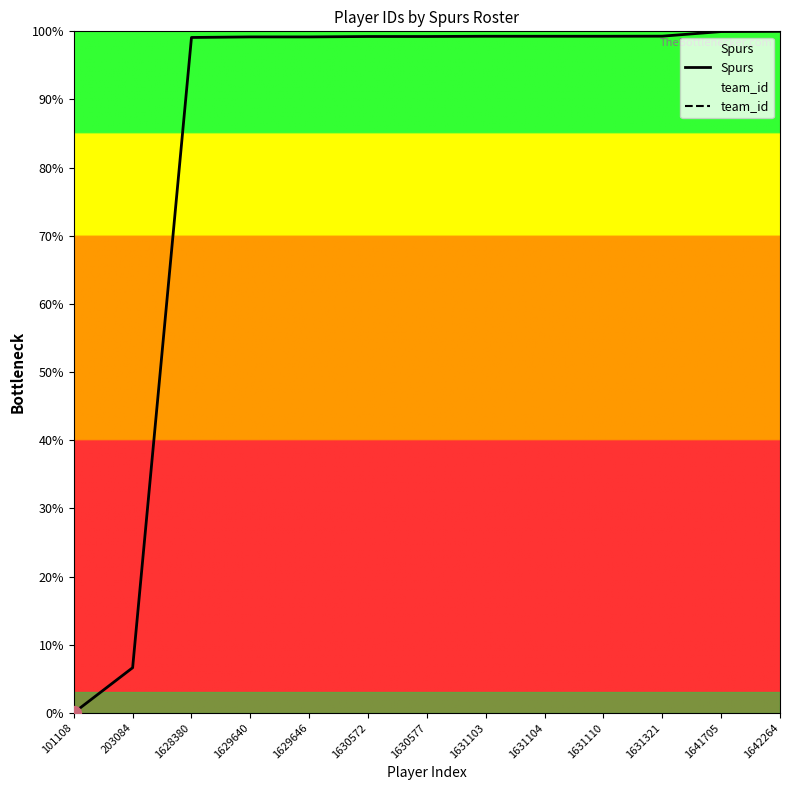

List the labels in order of team_id value, smallest first.

101108, 203084, 1628380, 1629640, 1629646, 1630572, 1630577, 1631103, 1631104, 1631110, 1631321, 1641705, 1642264